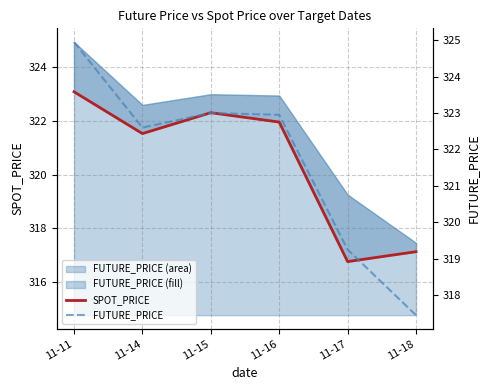

At which label is FUTURE_PRICE closest to 321?

11-14